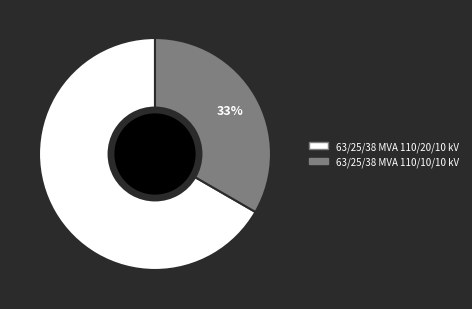

Is it true that 63/25/38 MVA 110/20/10 kV is 67% of the pie?

True